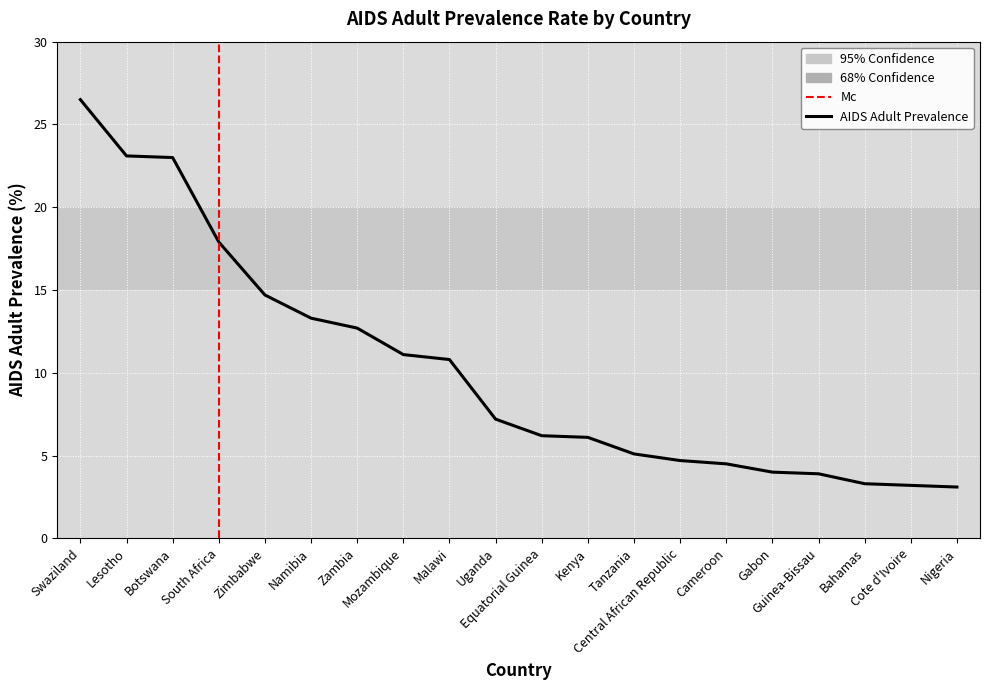

At which category does the chart reach its peak across all series?

Swaziland